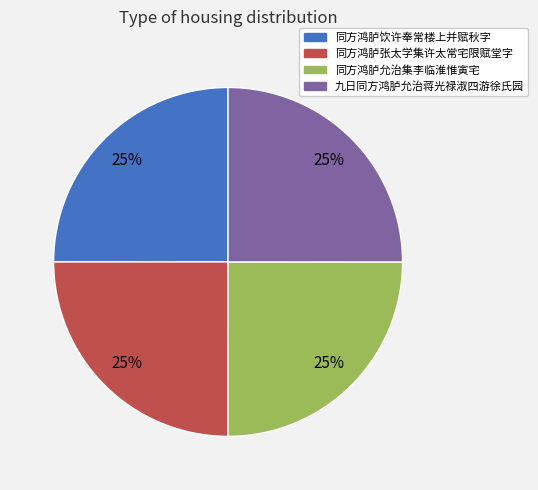

To the nearest percent, what portion does 同方鸿胪允治集李临淮惟寅宅 represent?

25%